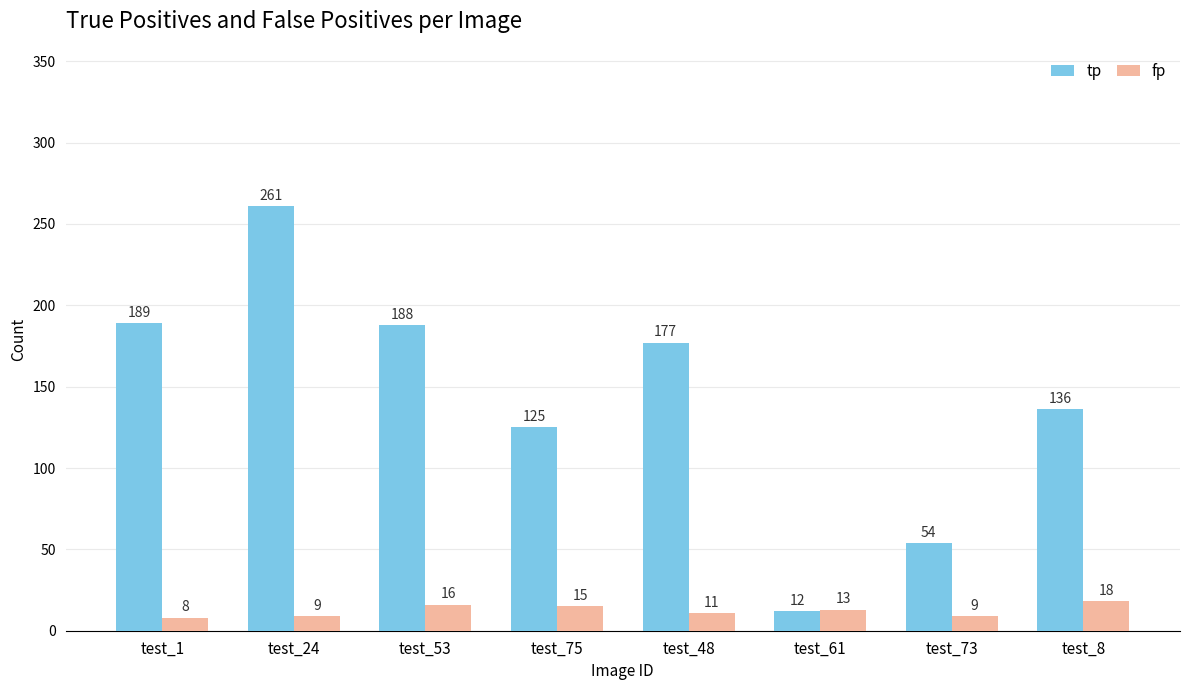

At which category is the sum across all series the highest?

test_24